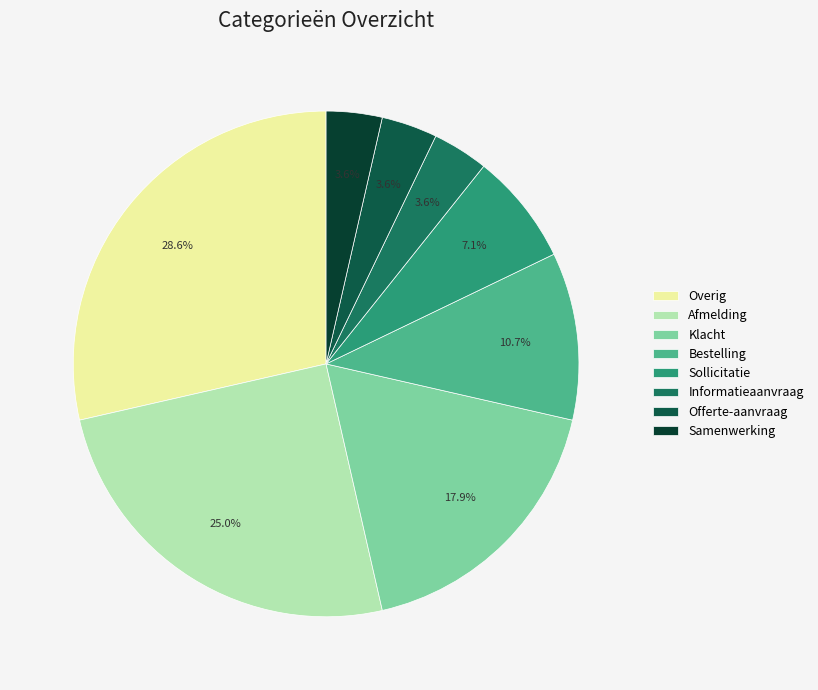

To the nearest percent, what is the combined percentage of Sollicitatie and Bestelling?

18%